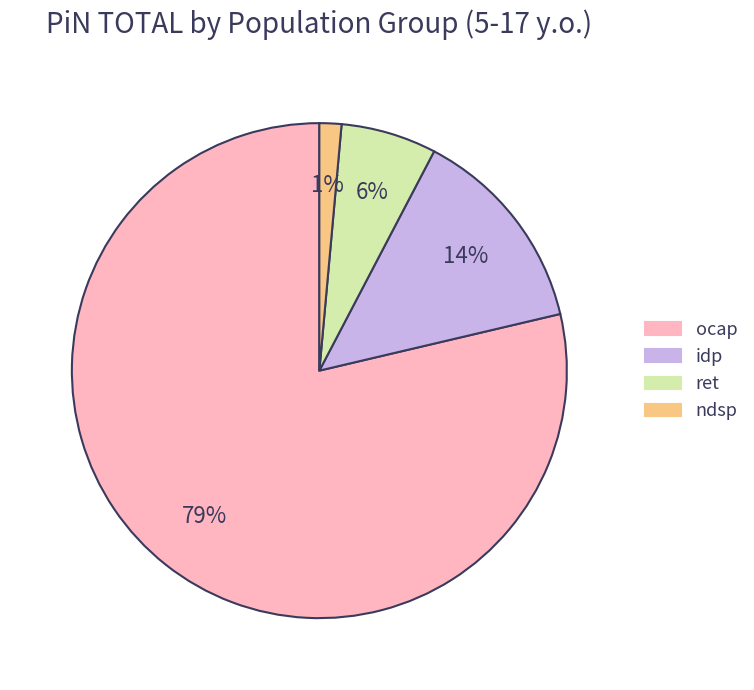

To the nearest percent, what is the average slice percentage?

25%